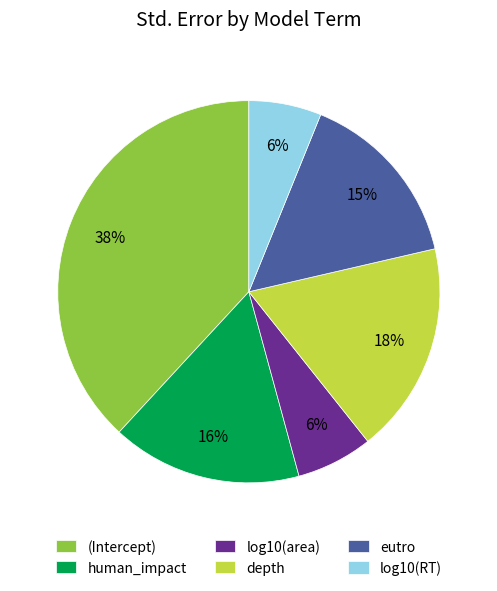

Is the sum of depth and eutro greater than half?

No